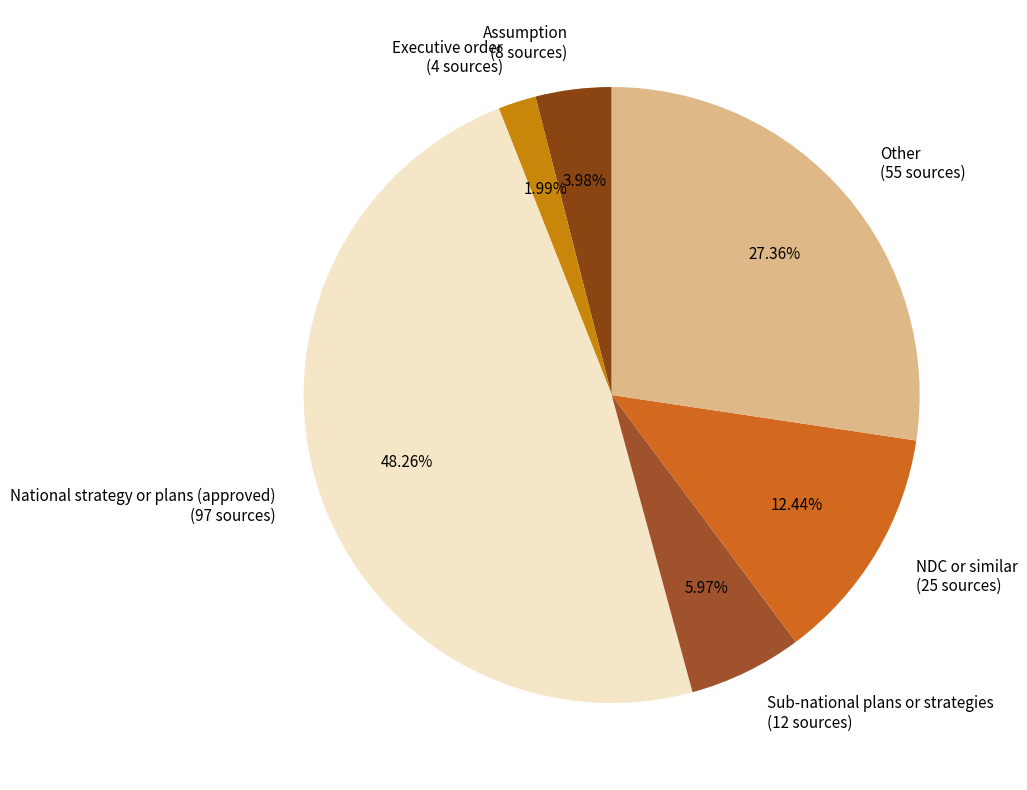

Count the number of slices in the pie.

6